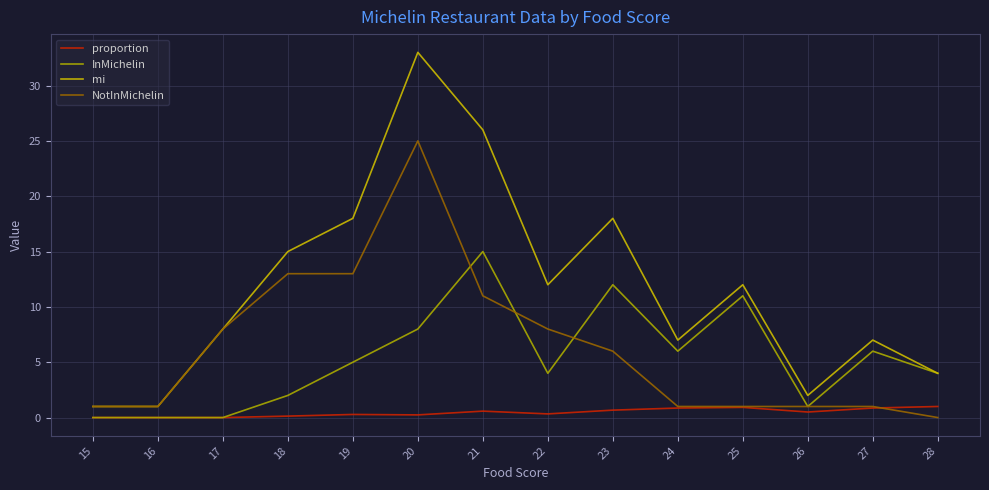

What is the total value across all series at 26?

4.5